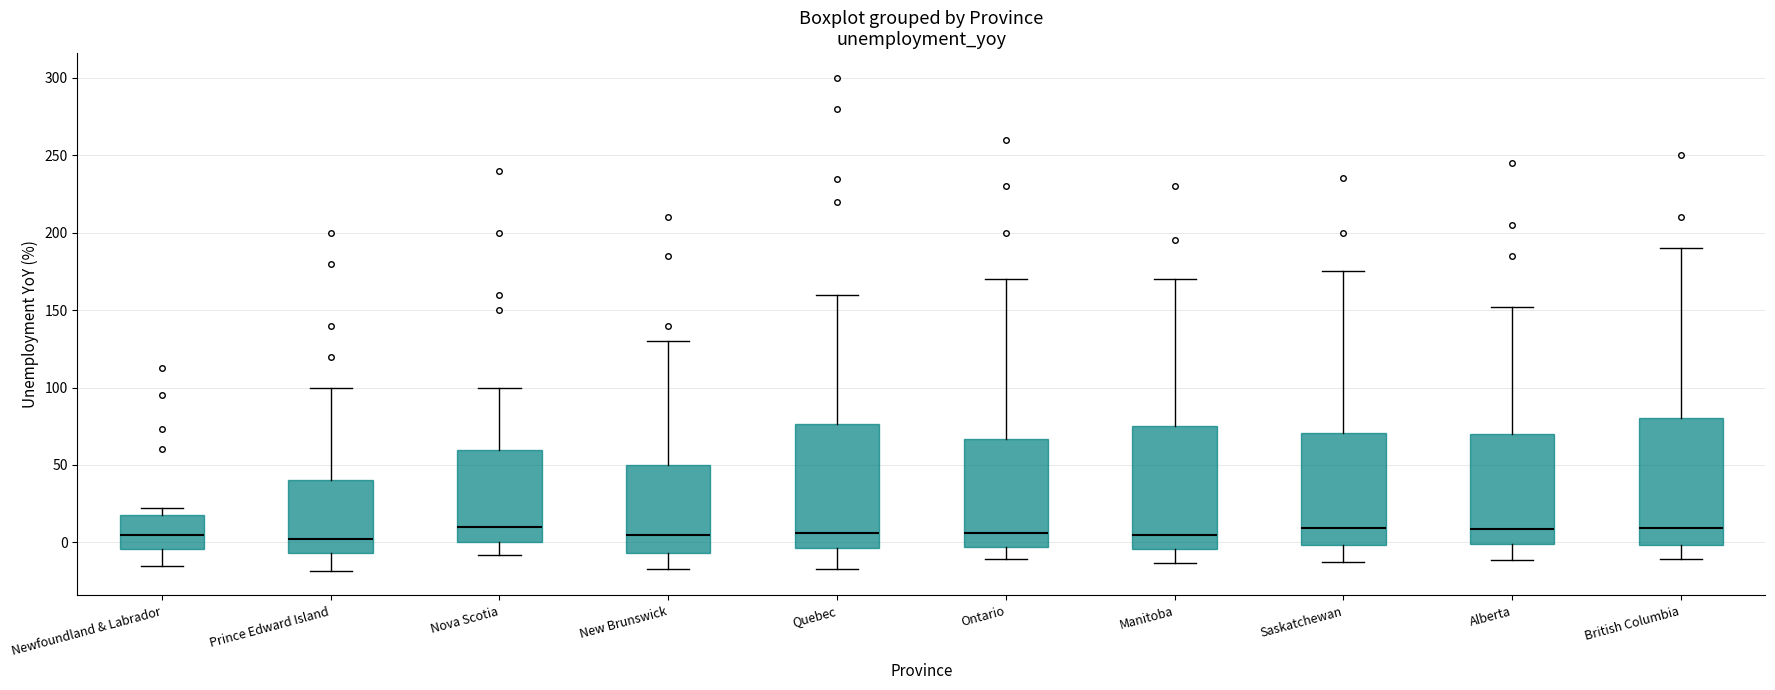

Where is the lower edge of the box for Quebec on the y-axis? The values are not printed on the chart, so give them approximately, as read against the axis.

-5